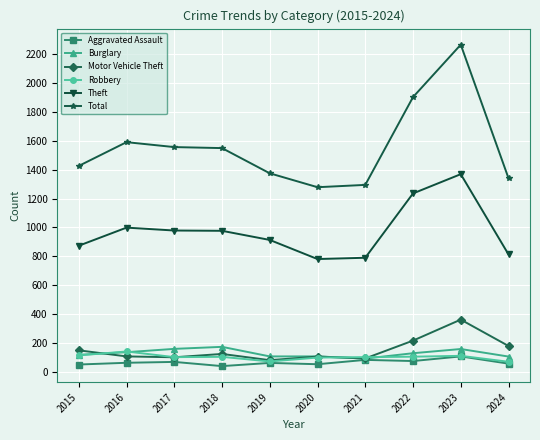

What is the value of the Motor Vehicle Theft point at the 5th from the left?

84